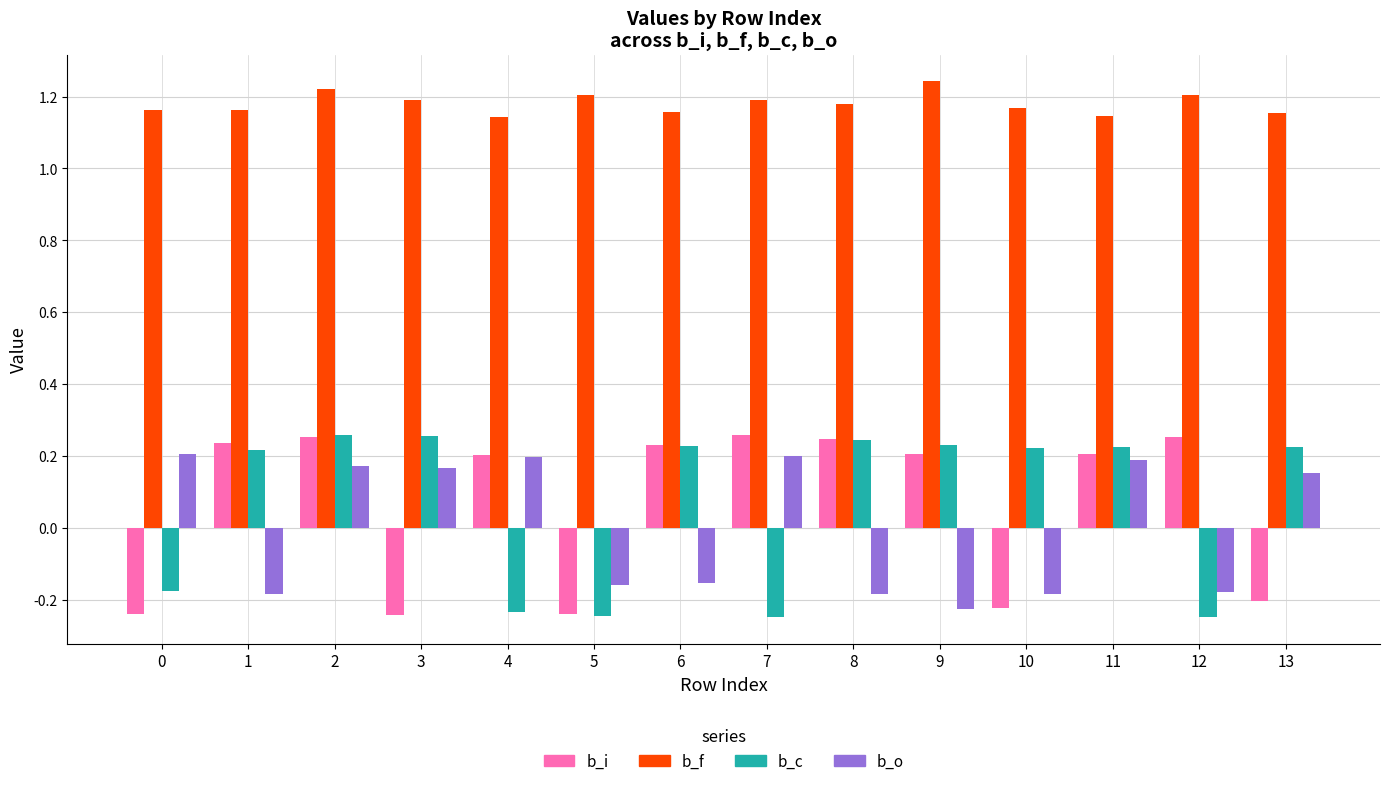

Does the chart contain any negative values?

Yes